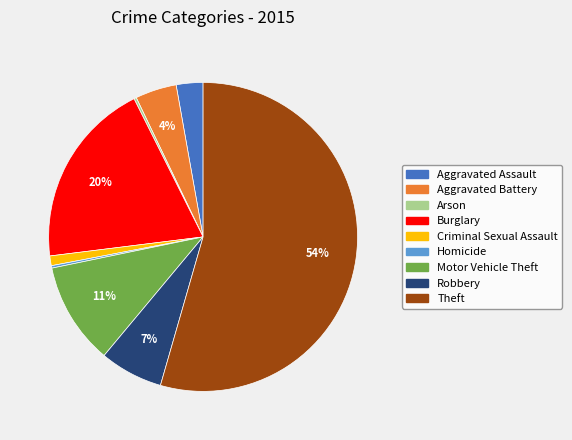

What percentage is the Aggravated Assault slice, to the nearest percent?

3%